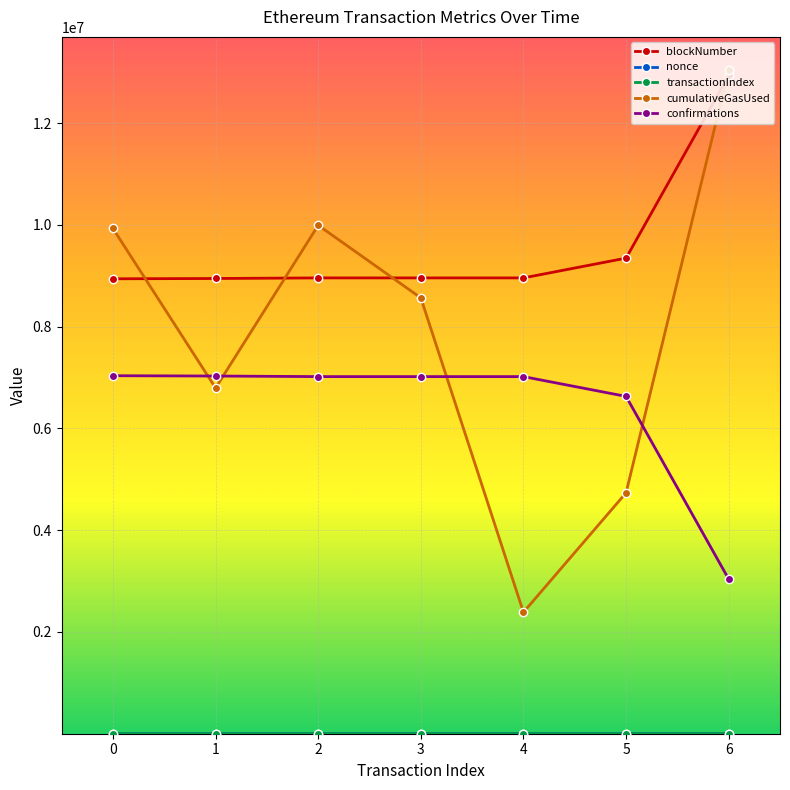

Is this an area chart (filled region under the line)?

No